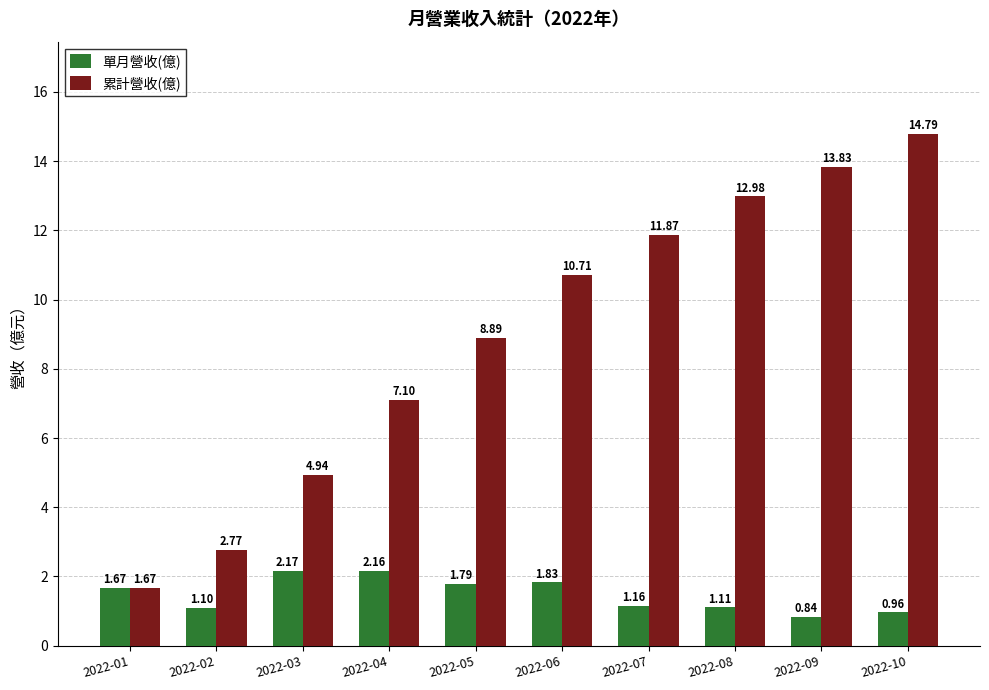

Where does the 單月營收(億) series first go above 1?

2022-01